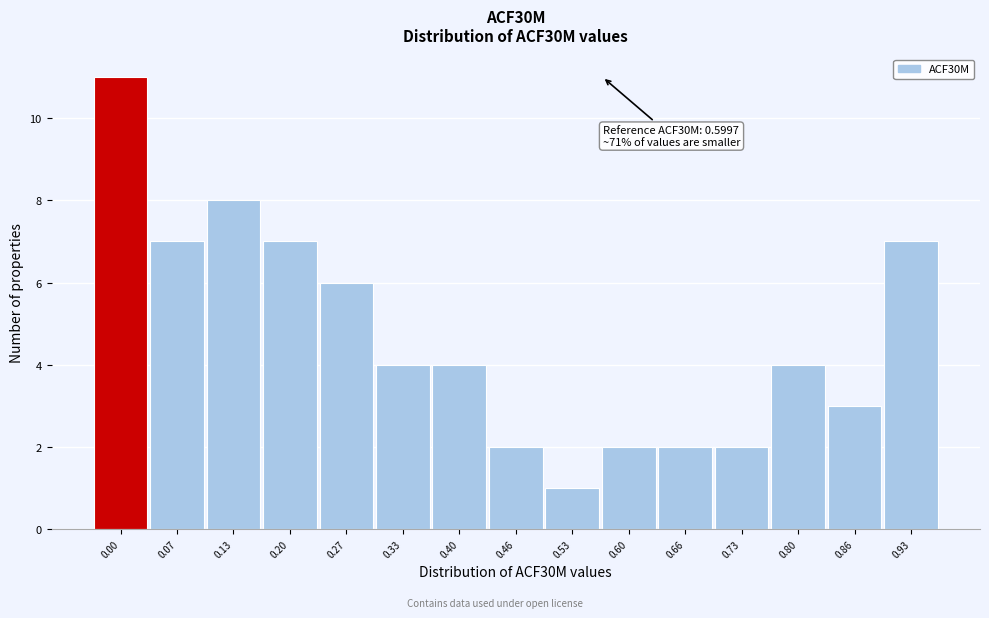

Reading left to right, list all the values displayed in this chart.

0.00=11	0.07=7	0.13=8	0.20=7	0.27=6	0.33=4	0.40=4	0.46=2	0.53=1	0.60=2	0.66=2	0.73=2	0.80=4	0.86=3	0.93=7